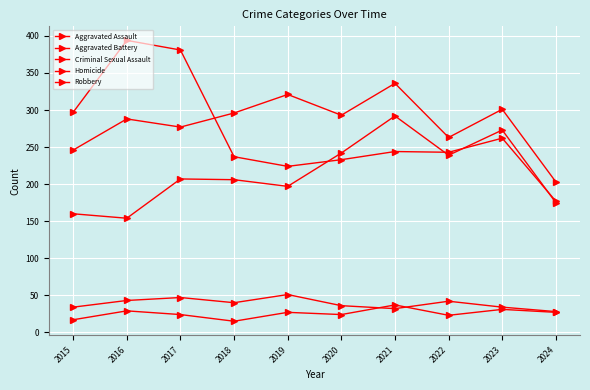

List the labels in order of Homicide value, smallest first.

2018, 2015, 2022, 2017, 2020, 2019, 2024, 2016, 2023, 2021